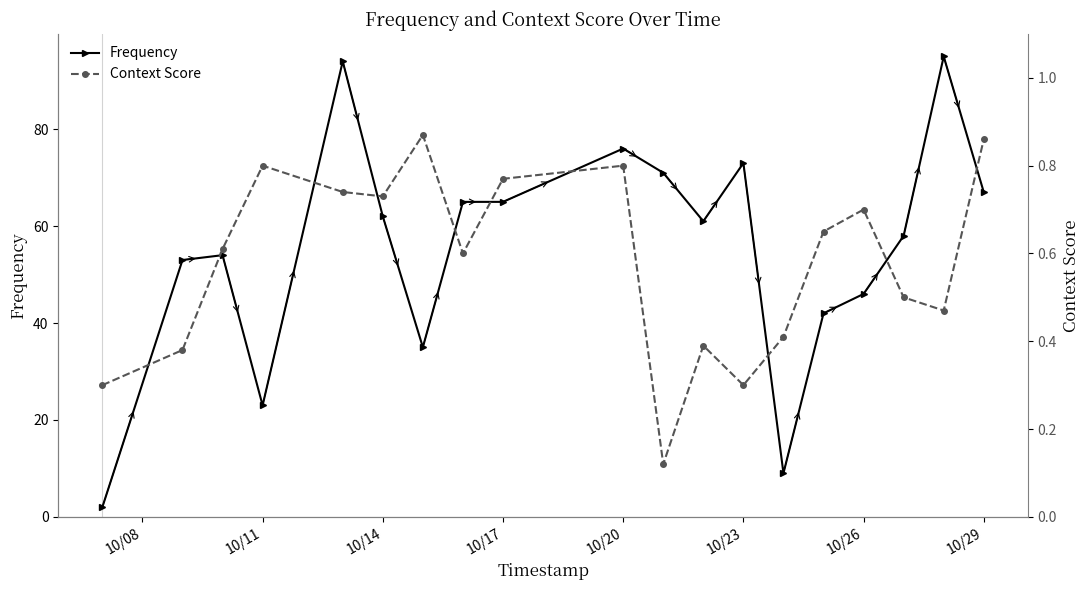

How many lines are shown in the chart?

2